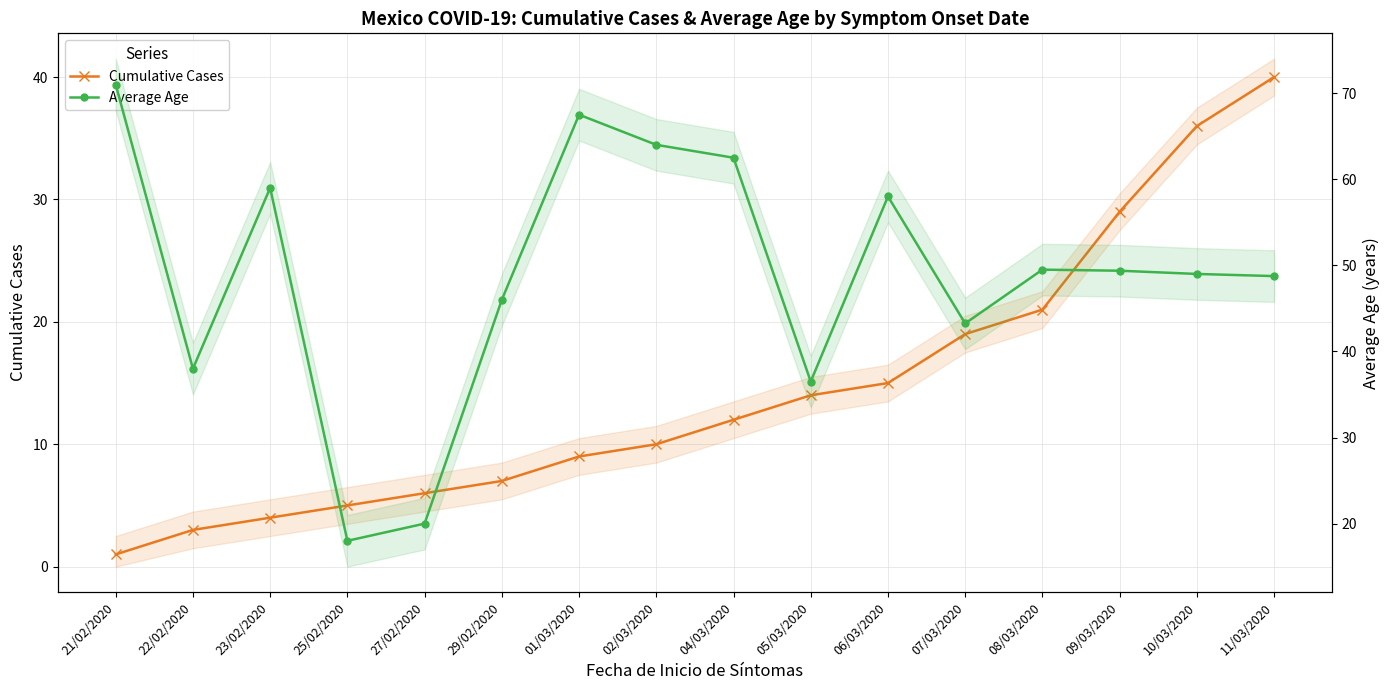

What is the lowest value of the Average Age series?

18.0